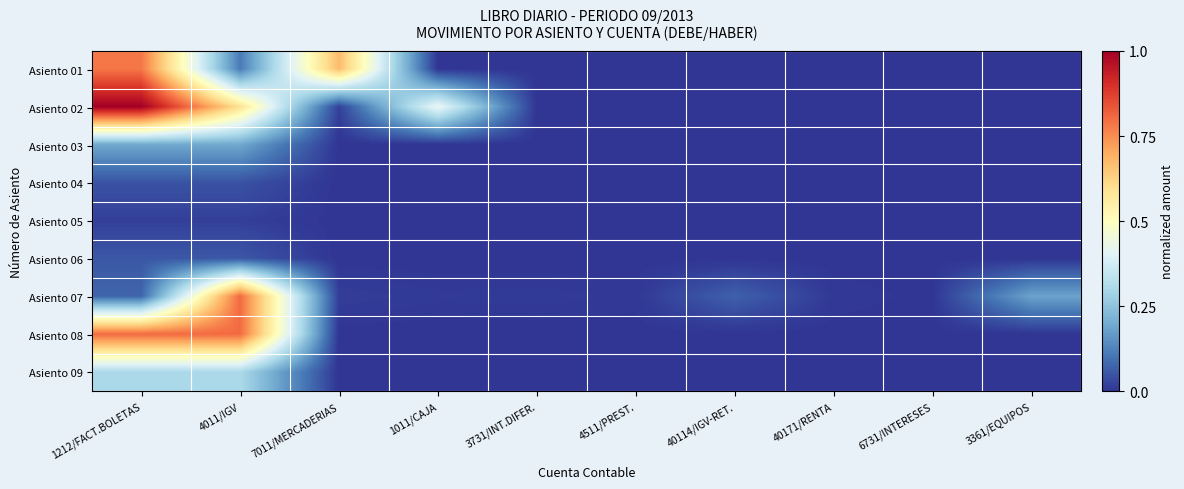

Between 1212/FACT.BOLETAS and 3731/INT.DIFER., which series saw the biggest shift?

Asiento 02